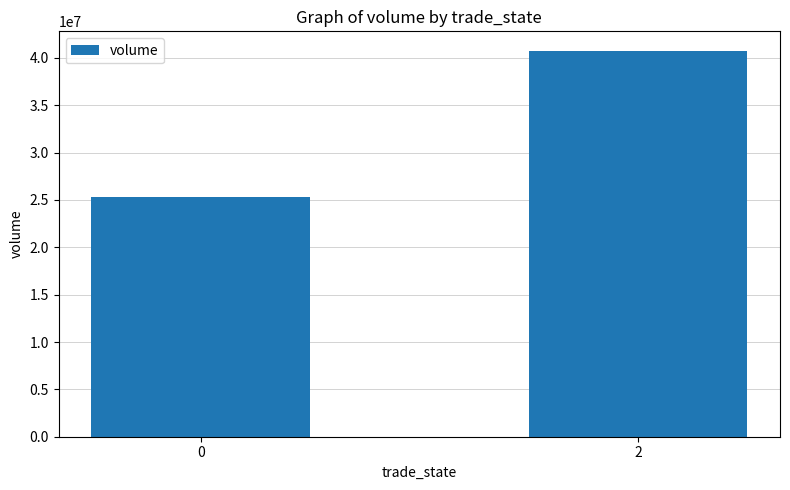

How many distinct data groups are displayed?

1